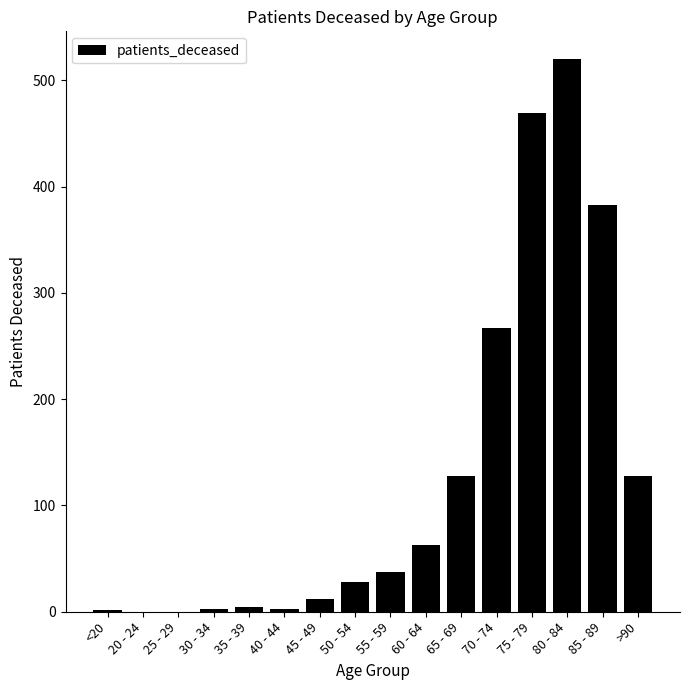

What is the difference between the values at 30 - 34 and 85 - 89?

380